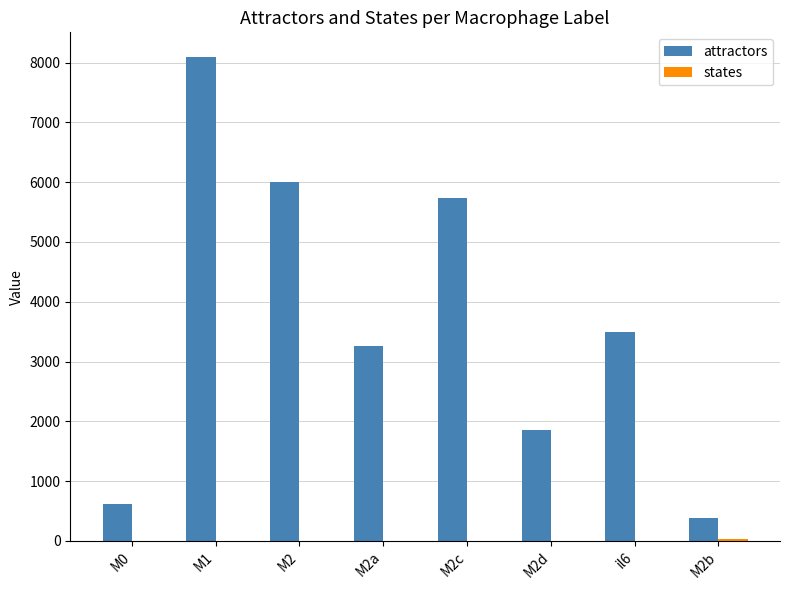

Where is attractors nearest to the value 4243?

il6